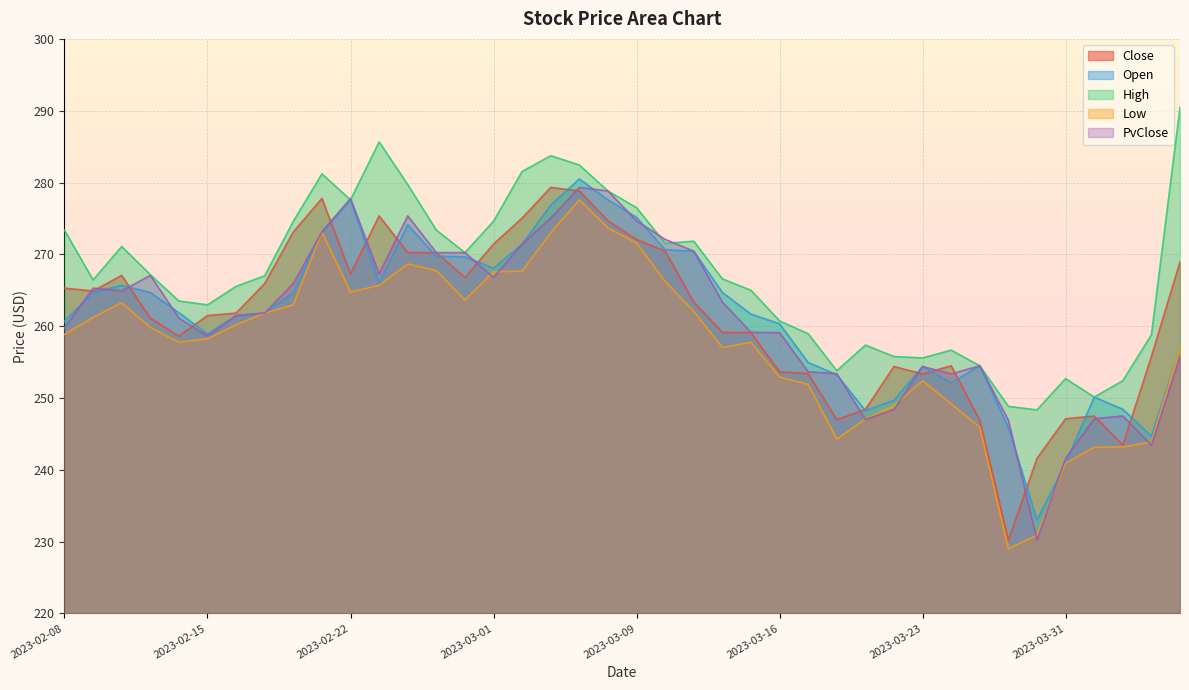

Where does the Open series first go above 261?

2023-02-09